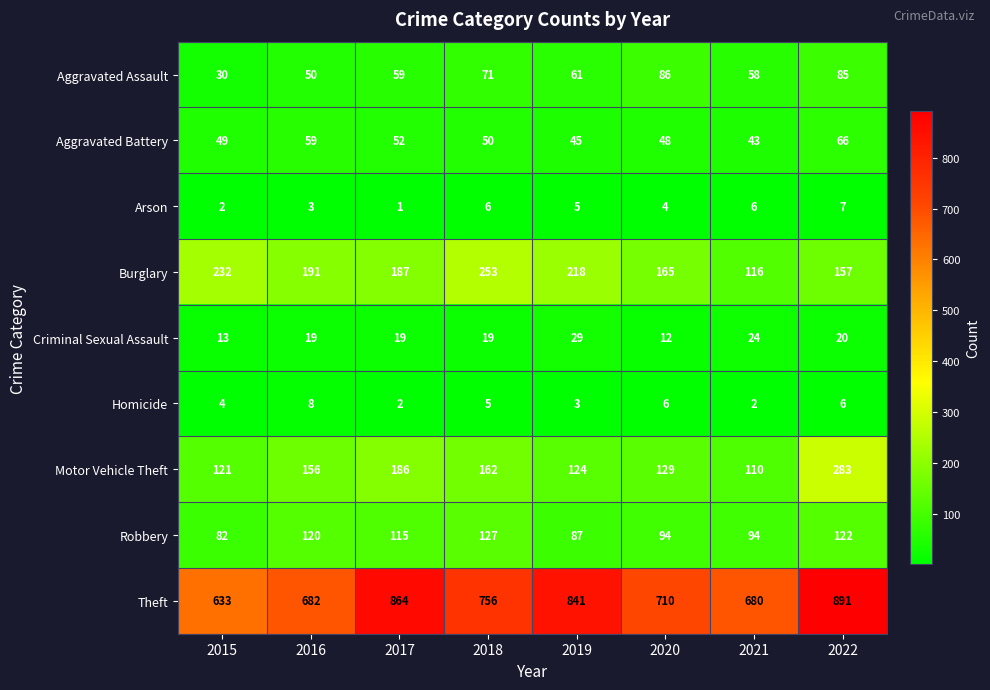

Is the value of Homicide at 2020 greater than the value of Theft at 2022?

No